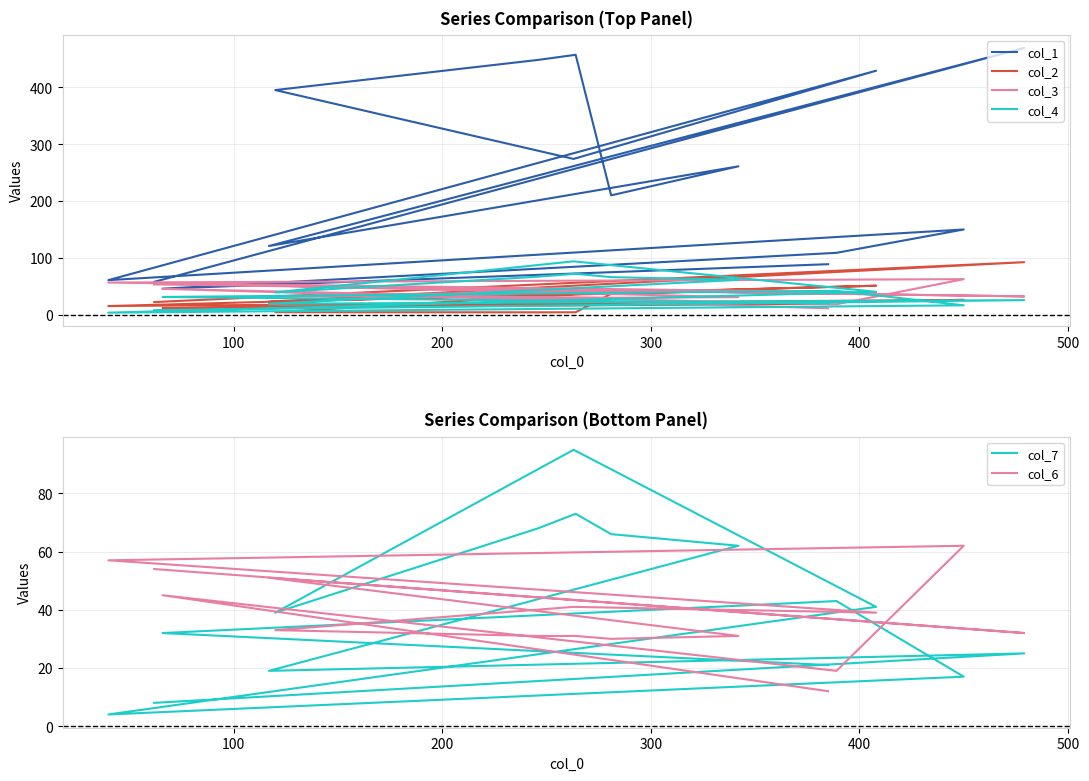

What is the value of the col_3 point at the 6th from the left?

39.3